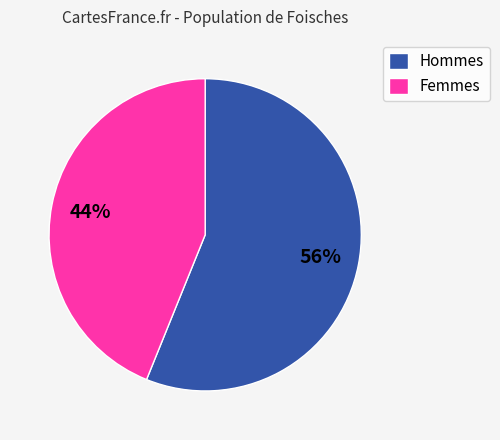

How many segments does this pie chart have?

2